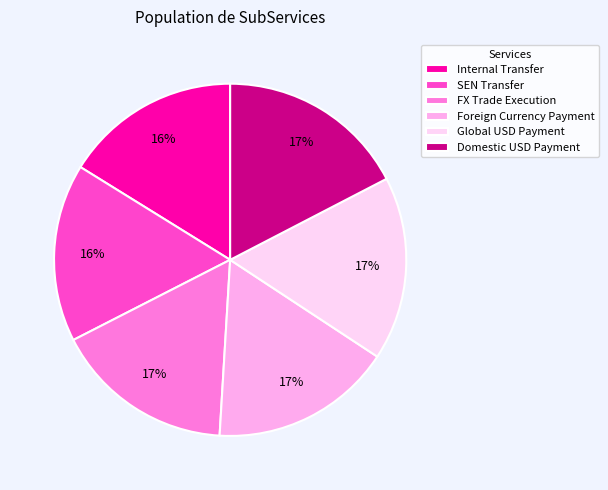

How many slices are in this pie chart?

6